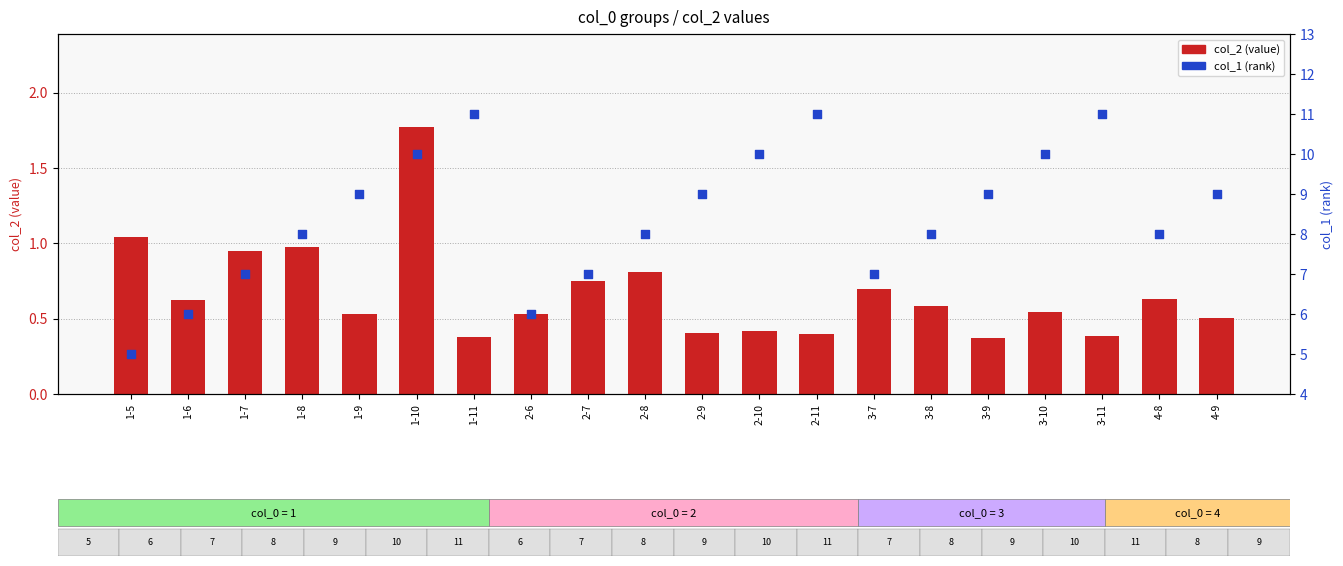

What is the total value across all series at 3-7?

7.7